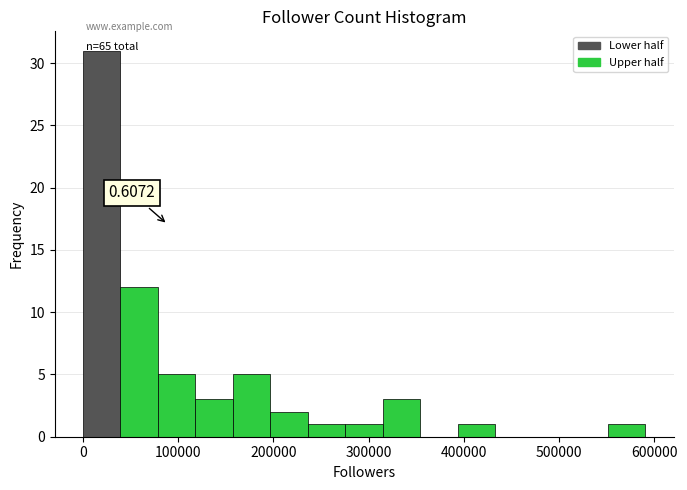

Around what value on the x-axis is the tallest bar? Give the approximate position of its centre, as read against the axis.

20000